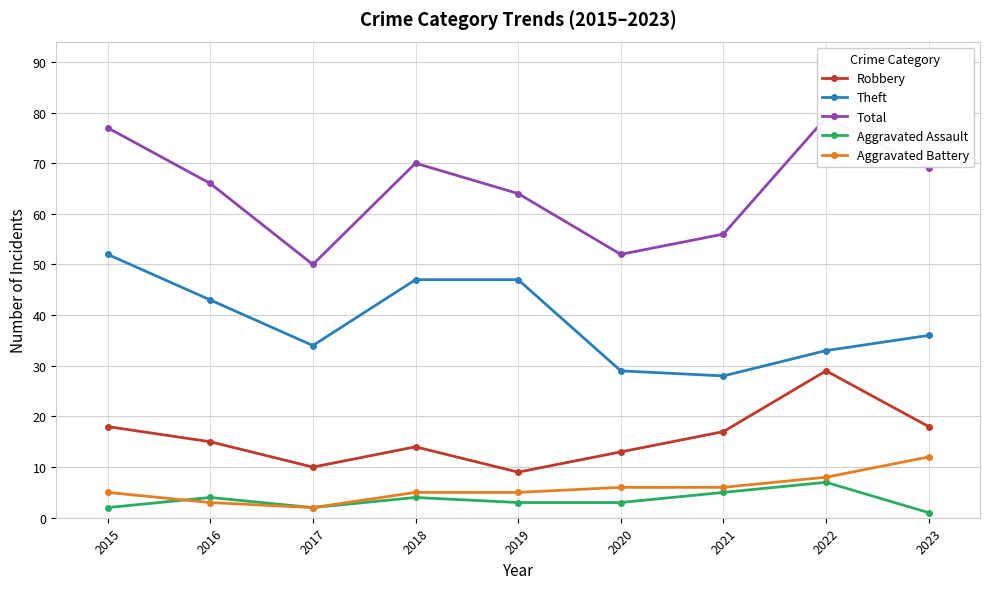

True or false: Aggravated Battery and Robbery intersect in this chart.

False